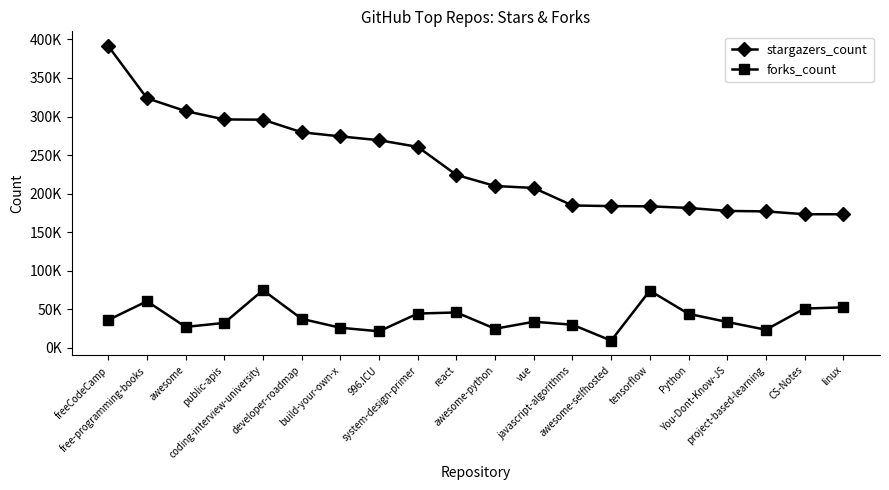

Reading left to right, extract all data points from this chart.

stargazers_count: freeCodeCamp=391451	free-programming-books=323718	awesome=307029	public-apis=296223	coding-interview-university=295879	developer-roadmap=279557	build-your-own-x=274223	996.ICU=269256	system-design-primer=260591	react=224201	awesome-python=209832	vue=207274	javascript-algorithms=184550	awesome-selfhosted=183720	tensorflow=183445	Python=181364	You-Dont-Know-JS=177481	project-based-learning=176848	CS-Notes=173193	linux=173128
forks_count: freeCodeCamp=35945	free-programming-books=60246	awesome=26919	public-apis=32130	coding-interview-university=74613	developer-roadmap=37375	build-your-own-x=25846	996.ICU=21236	system-design-primer=44263	react=45689	awesome-python=24561	vue=33621	javascript-algorithms=29772	awesome-selfhosted=9130	tensorflow=74016	Python=43890	You-Dont-Know-JS=33357	project-based-learning=23261	CS-Notes=50756	linux=52291